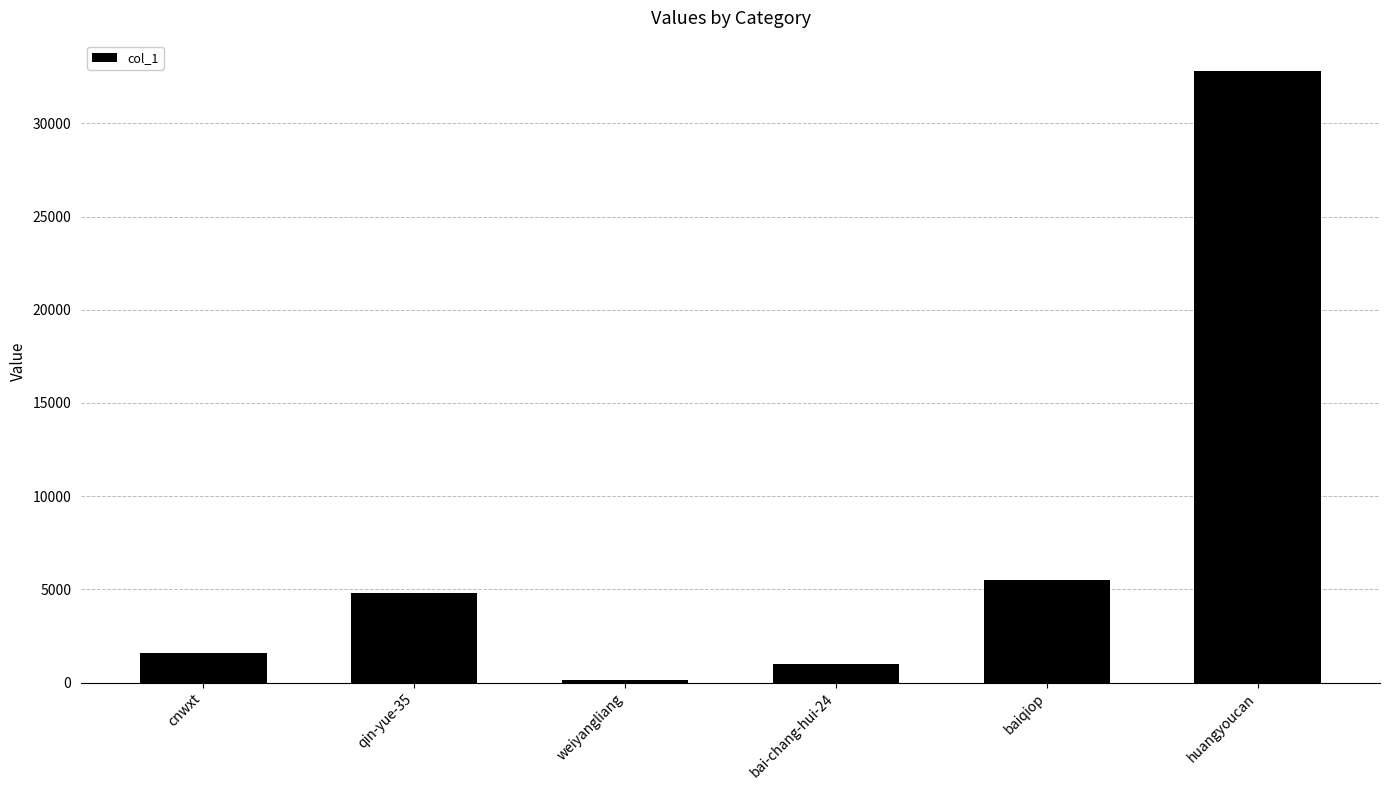

True or false: the data shows 3696 at baiqiop.

False